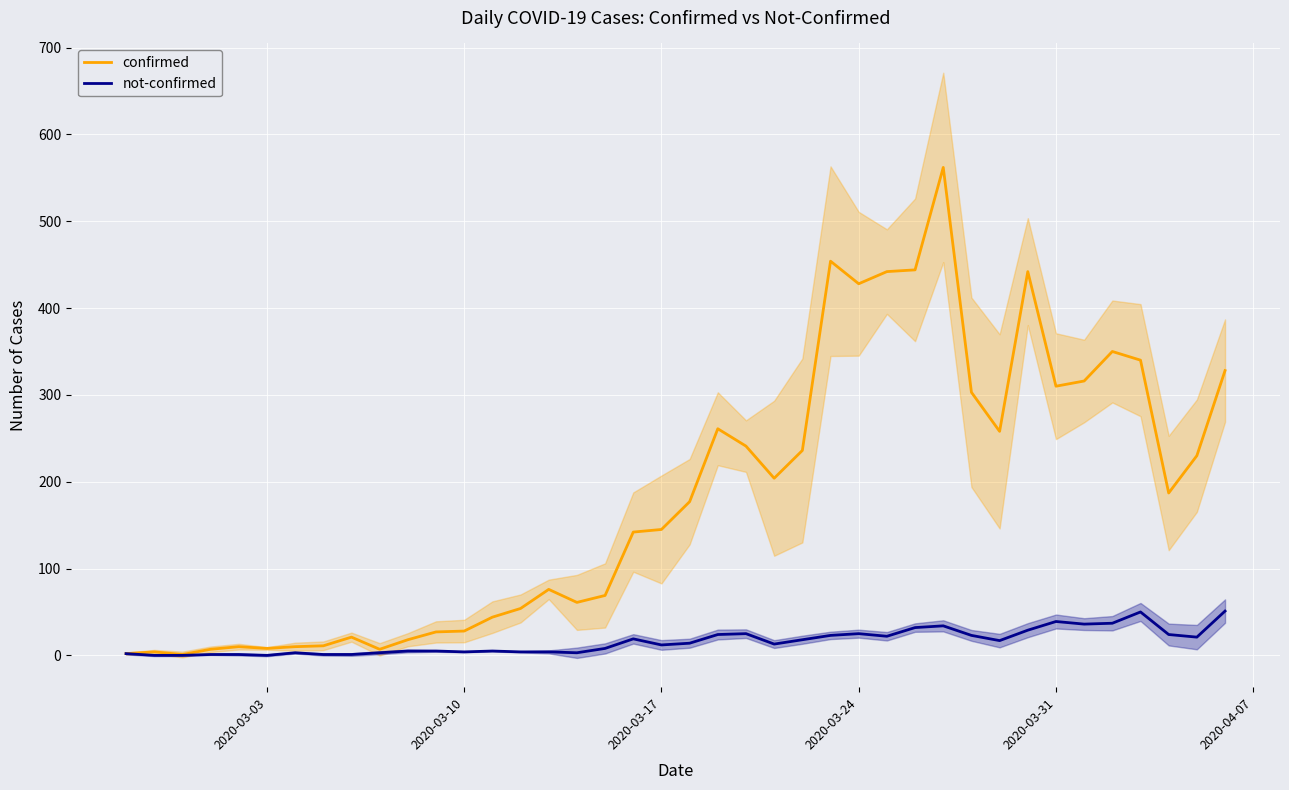

What is the value of the not-confirmed point at the 35th from the left?

36